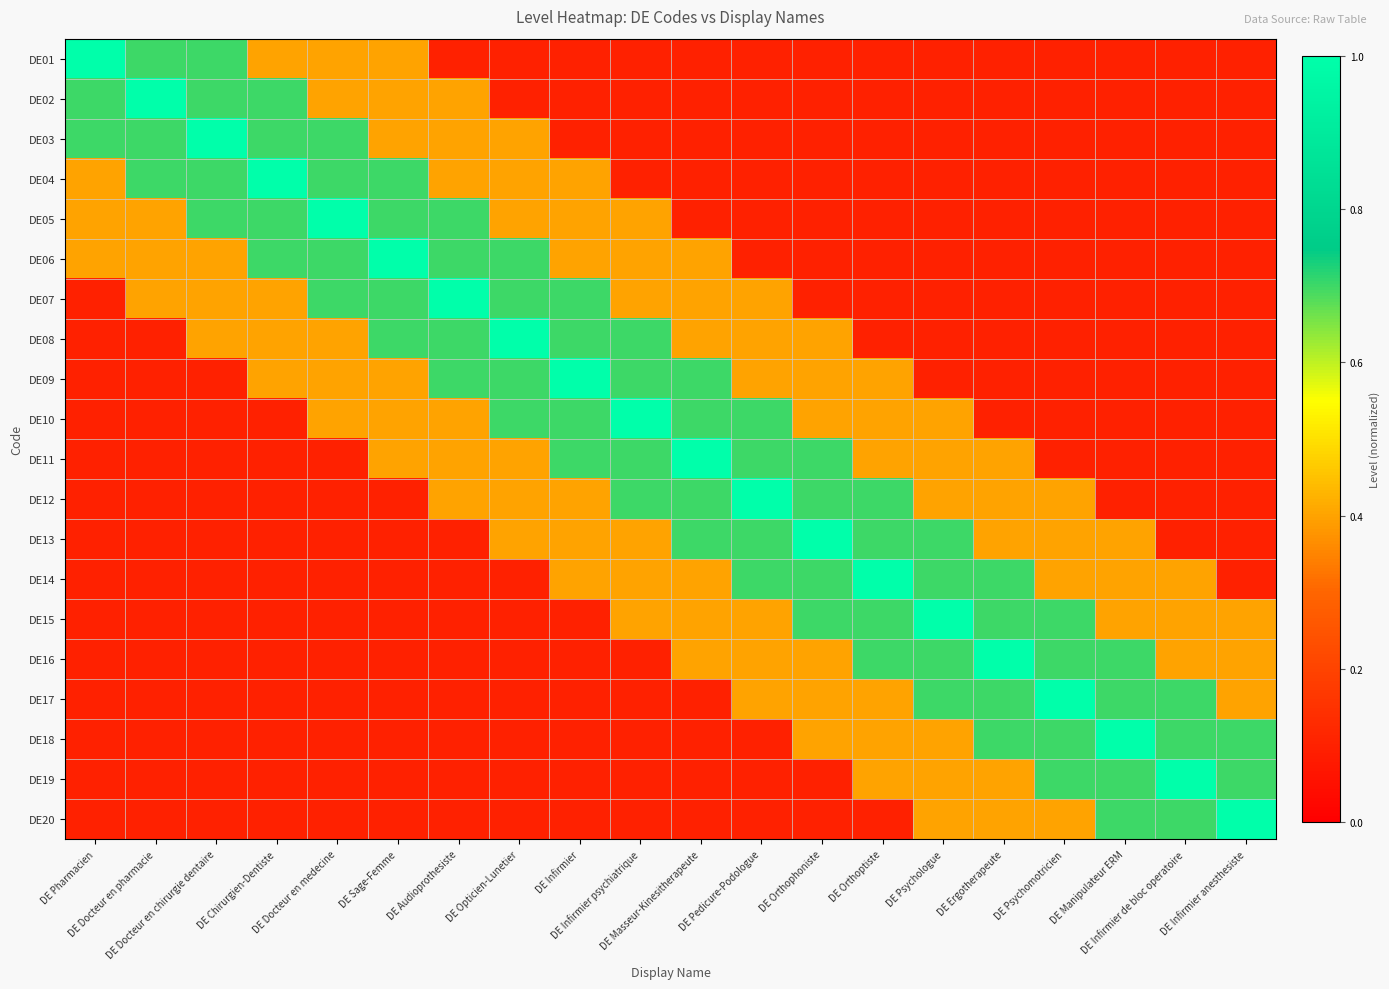

How many series are shown in this chart?

20